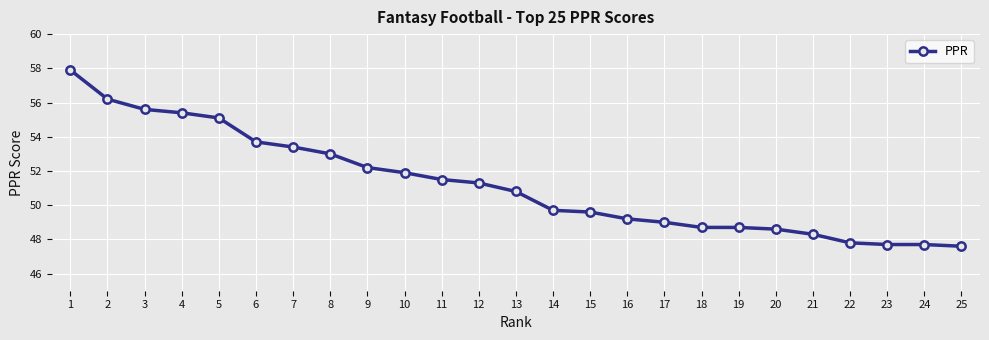

Where does the data first go above 50?

1